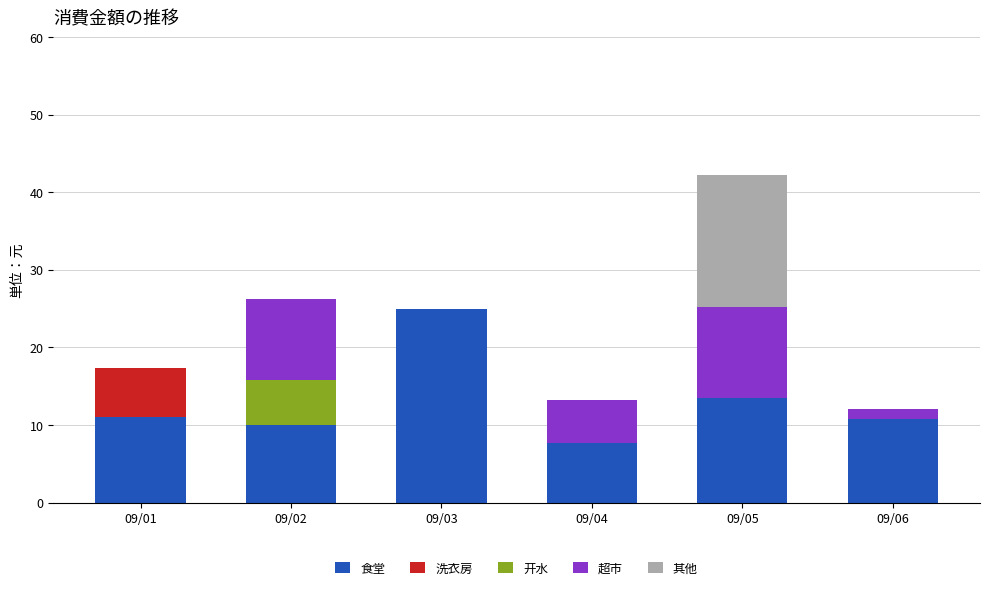

At which label is 食堂 closest to 16?

09/05